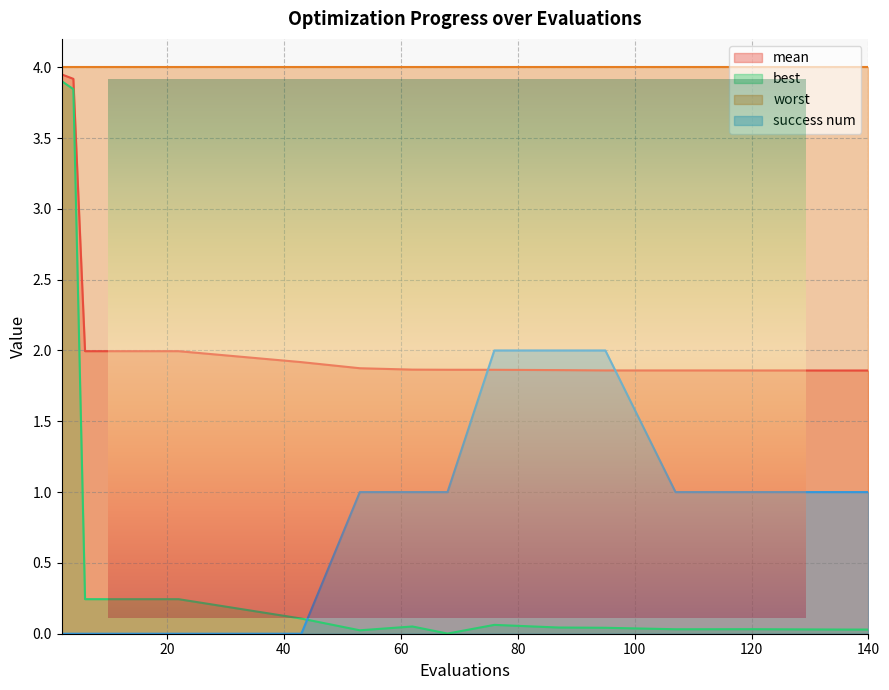

True or false: success num has more than 2 points higher than both neighbors.

False